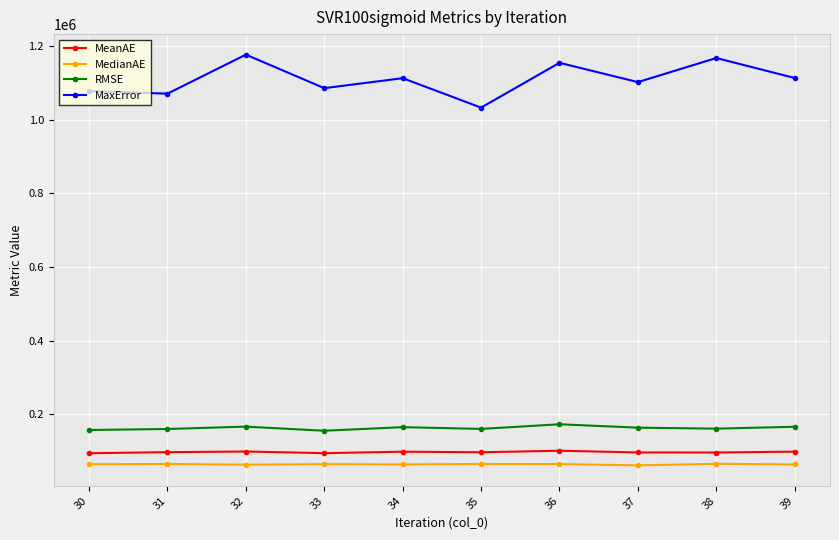

The value of MedianAE at 37 is 61053.6. True or false?

True